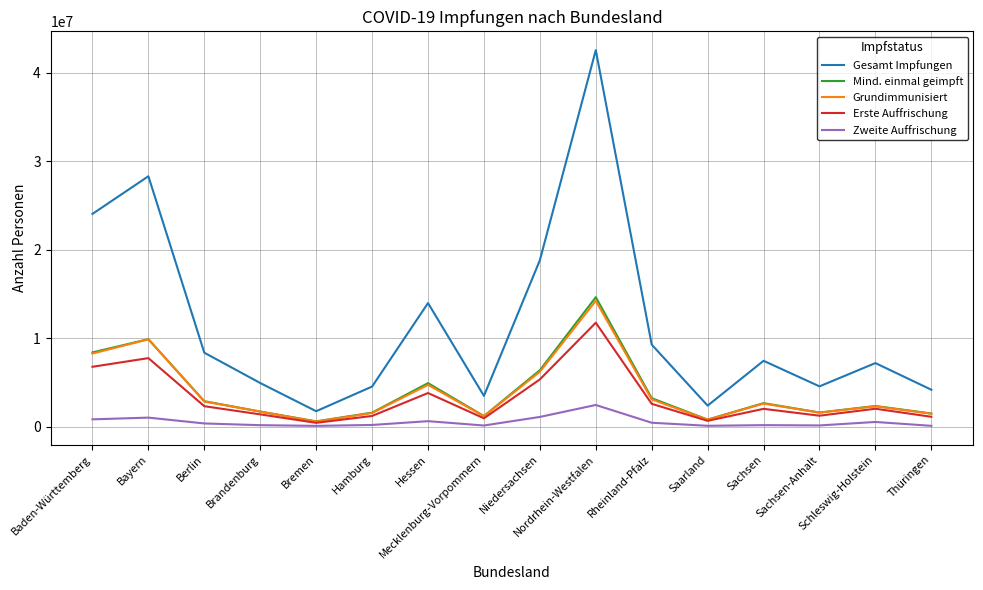

Which series has the largest total across all categories?

Gesamt Impfungen